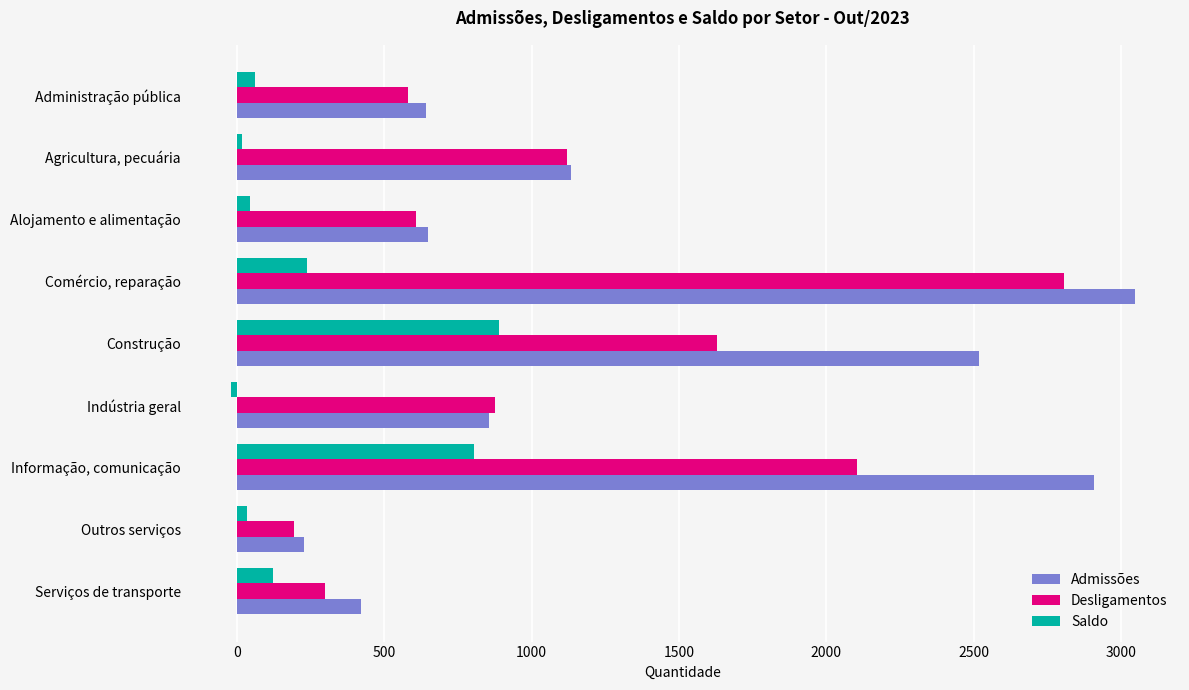

The Admissões series shows 226 at Outros serviços. True or false?

True